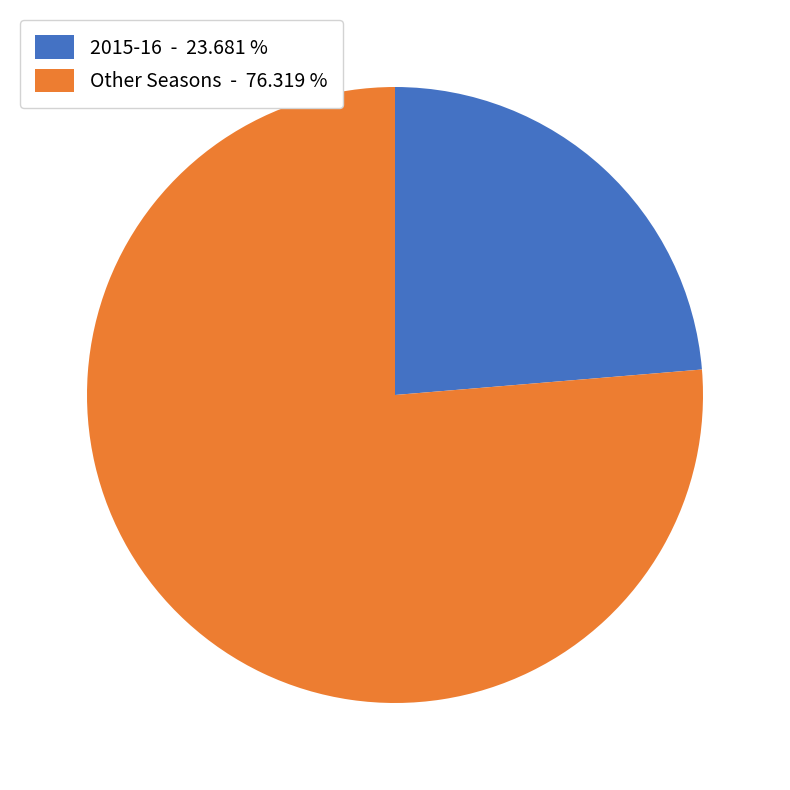

Which has a higher value, 2015-16 - 23.681 % or Other Seasons - 76.319 %?

Other Seasons - 76.319 %